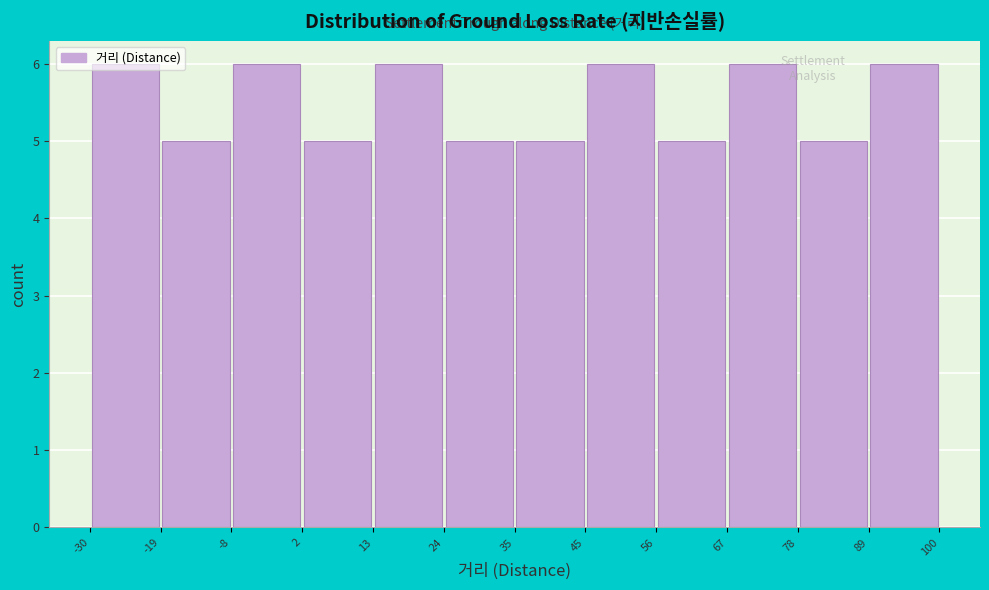

How tall is the bar that spans -8 to 2 on the x-axis? The values are not printed on the chart, so give them approximately, as read against the axis.

6